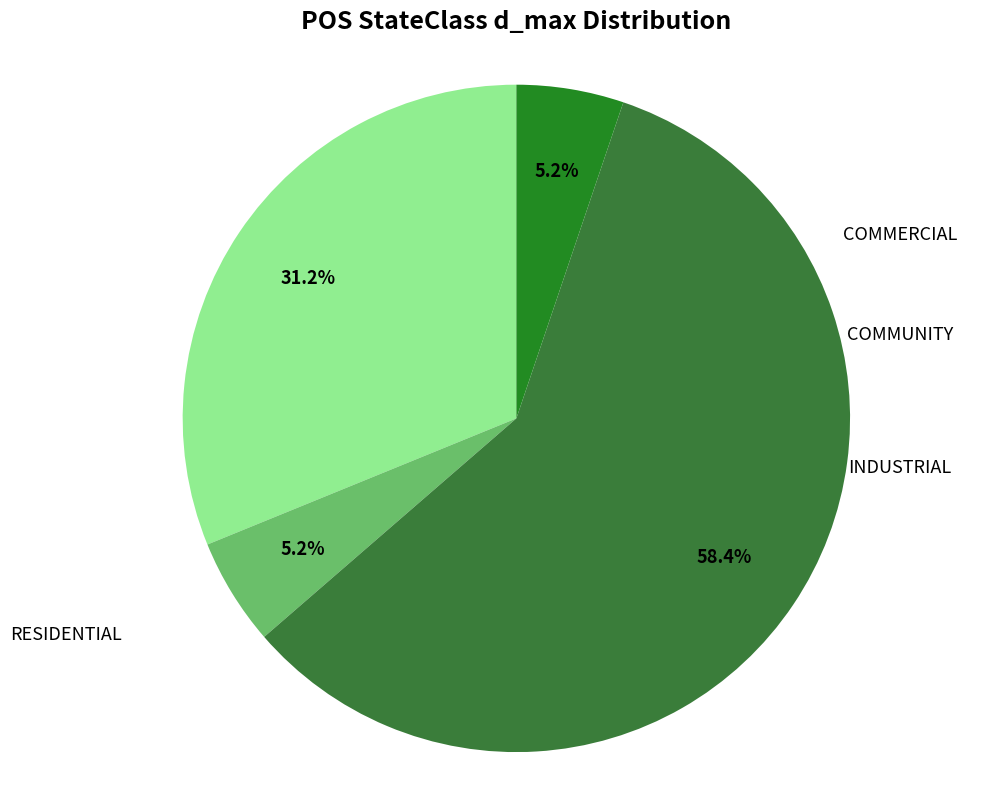

How many segments does this pie chart have?

4